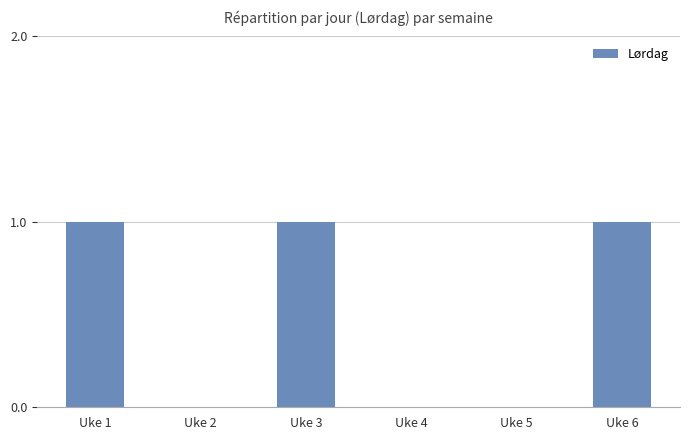

How many series are shown in this chart?

1